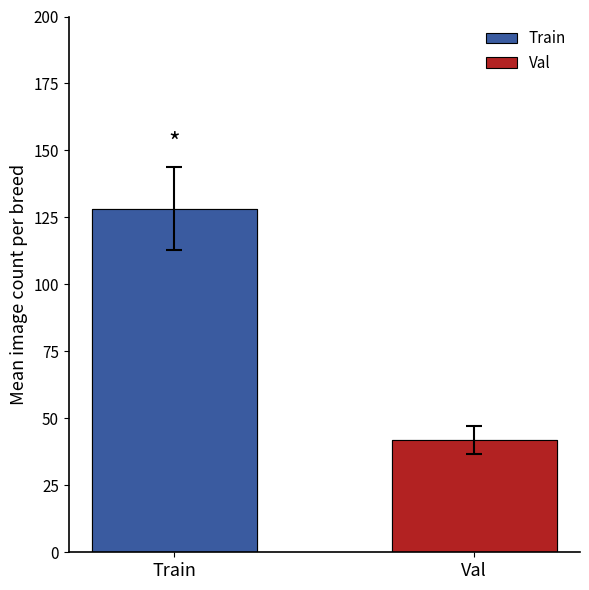

List the series in order of their peak value, lowest first.

val, train